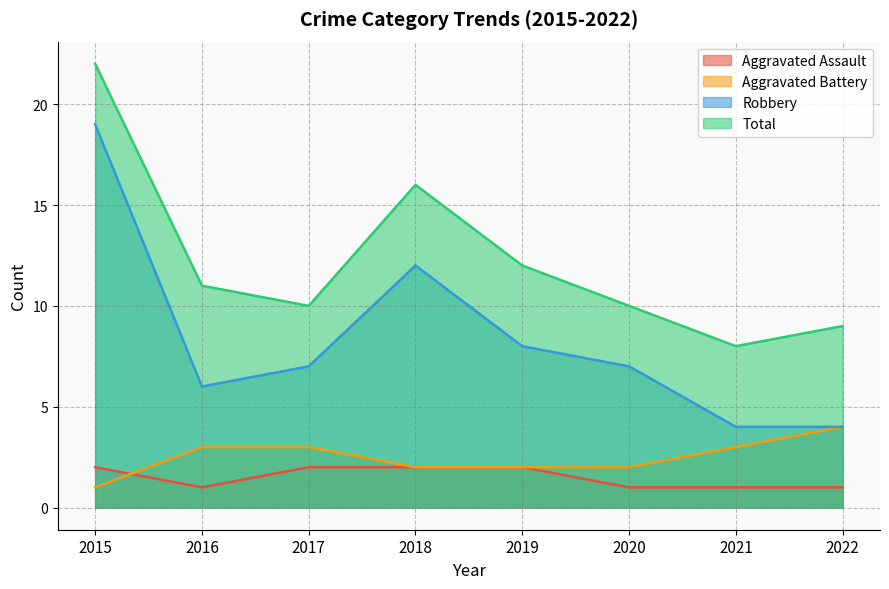

Rank the series at 2020 from highest to lowest value.

Total, Robbery, Aggravated Battery, Aggravated Assault